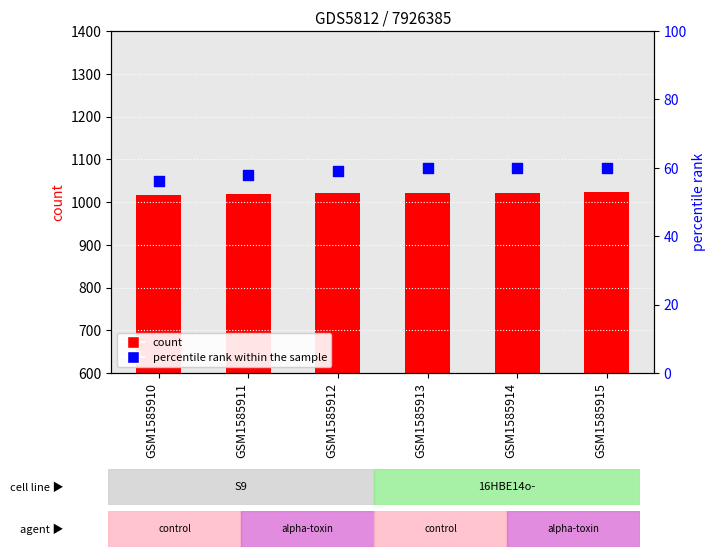

What are all the series names shown in the legend?

count, percentile rank within the sample